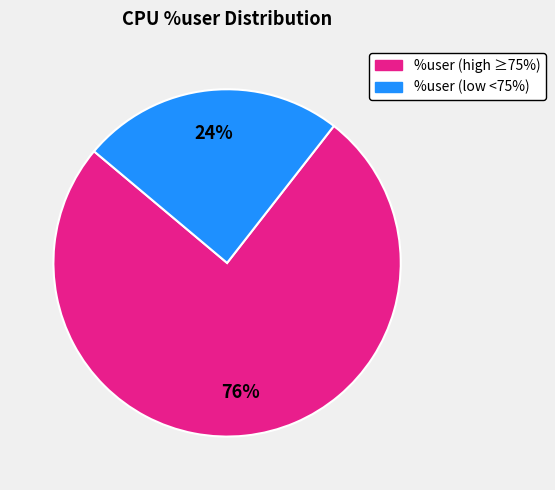

To the nearest percent, what is the average slice percentage?

50%